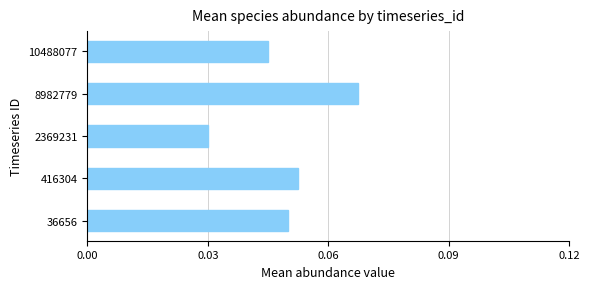

How many values are between 0 and 1?

5